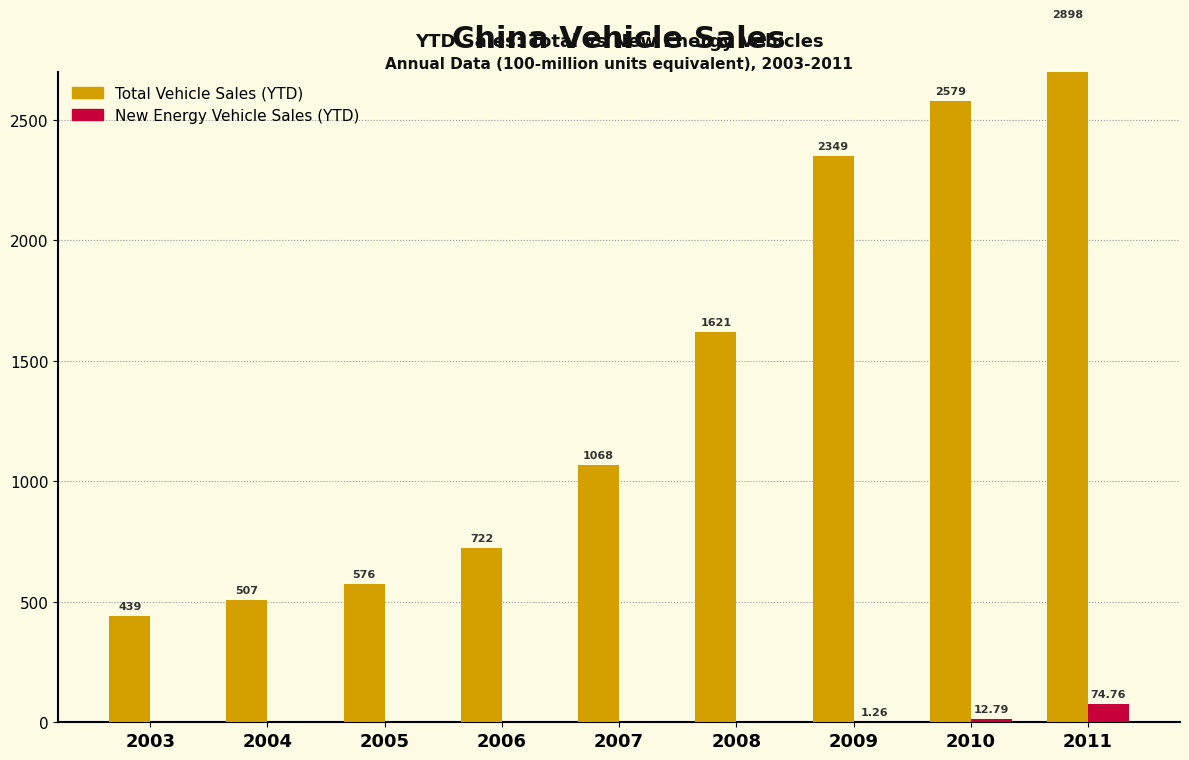

What is the spread (max minus min) of values at 2003?

439.1